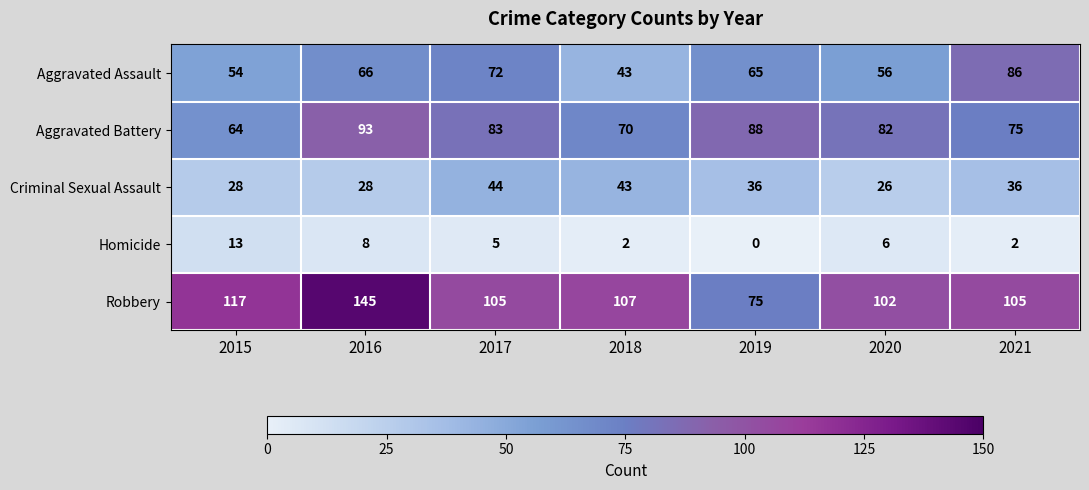

At which category is the sum across all series the highest?

2016